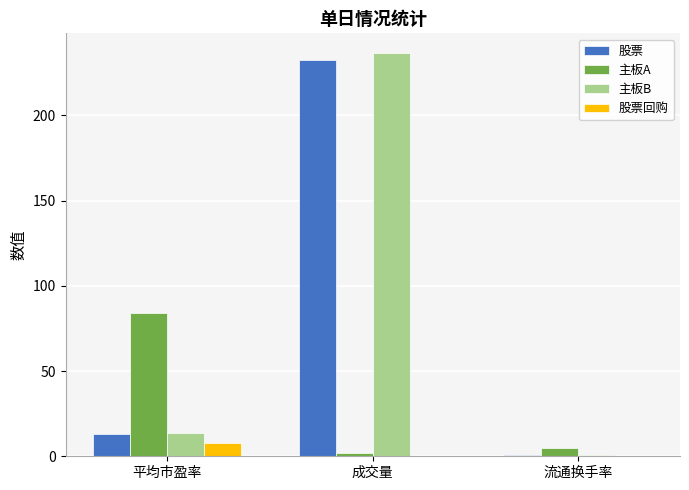

Which series changed the most between 平均市盈率 and 成交量?

主板B